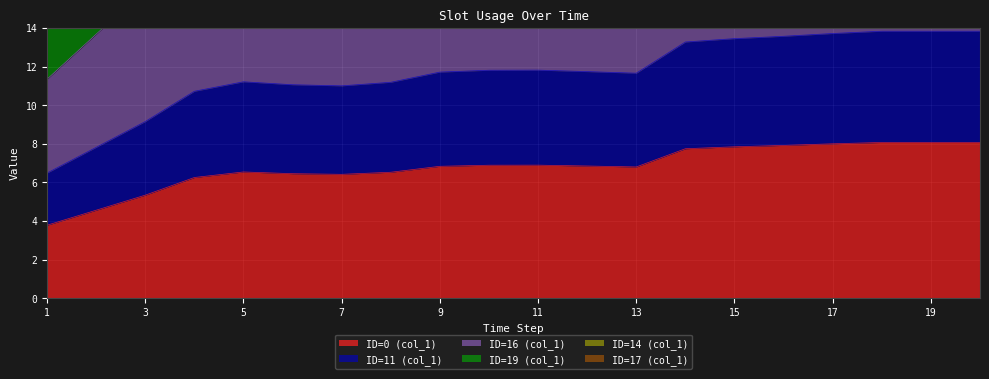

At which category does ID=11 (col_1) reach its first local peak?

5